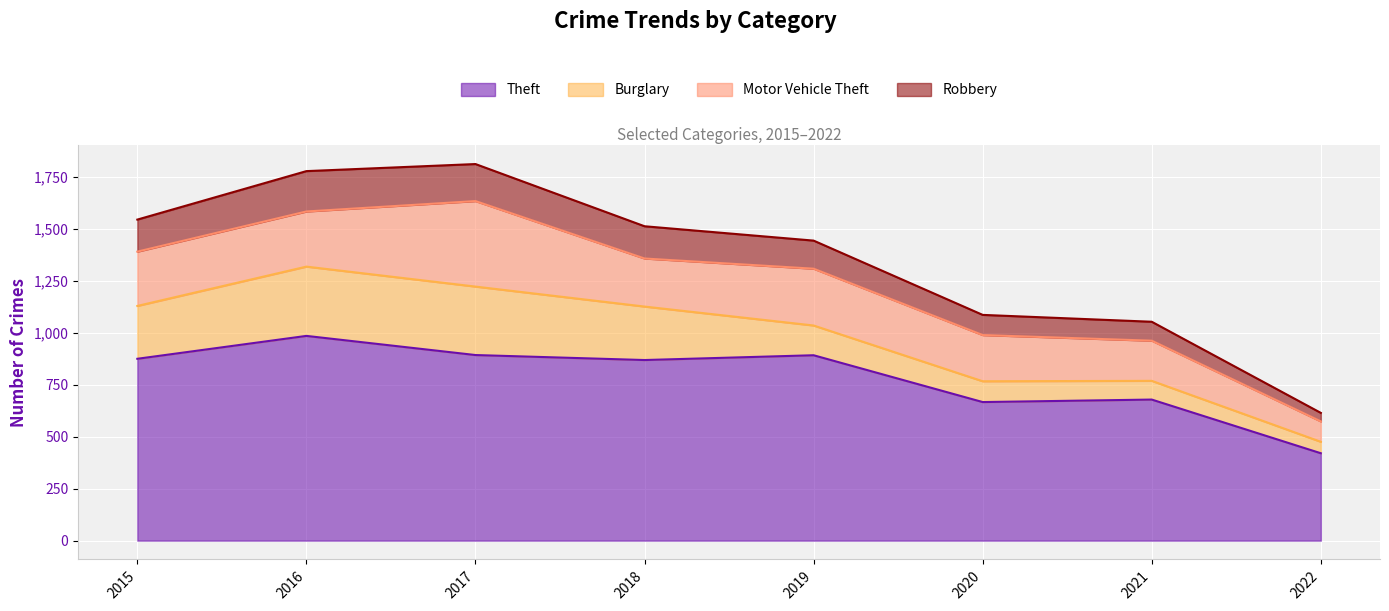

What is the approximate value of Theft at 2015?

874